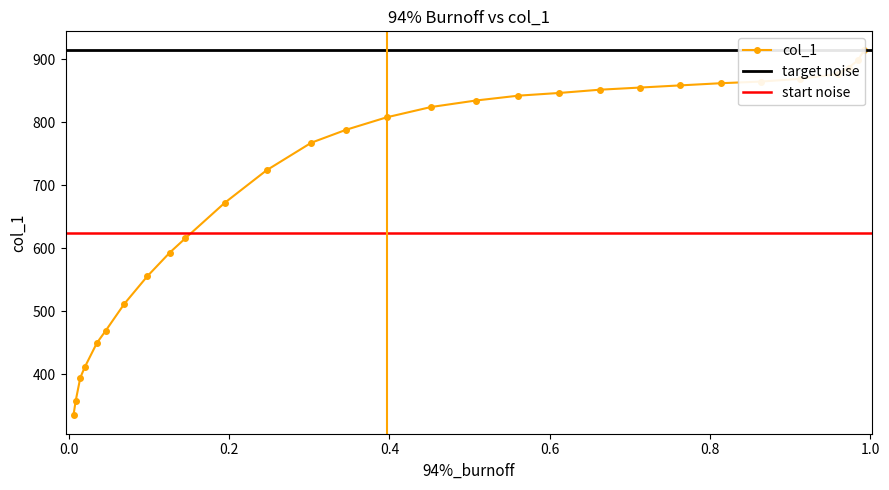

What is the average value?

708.3